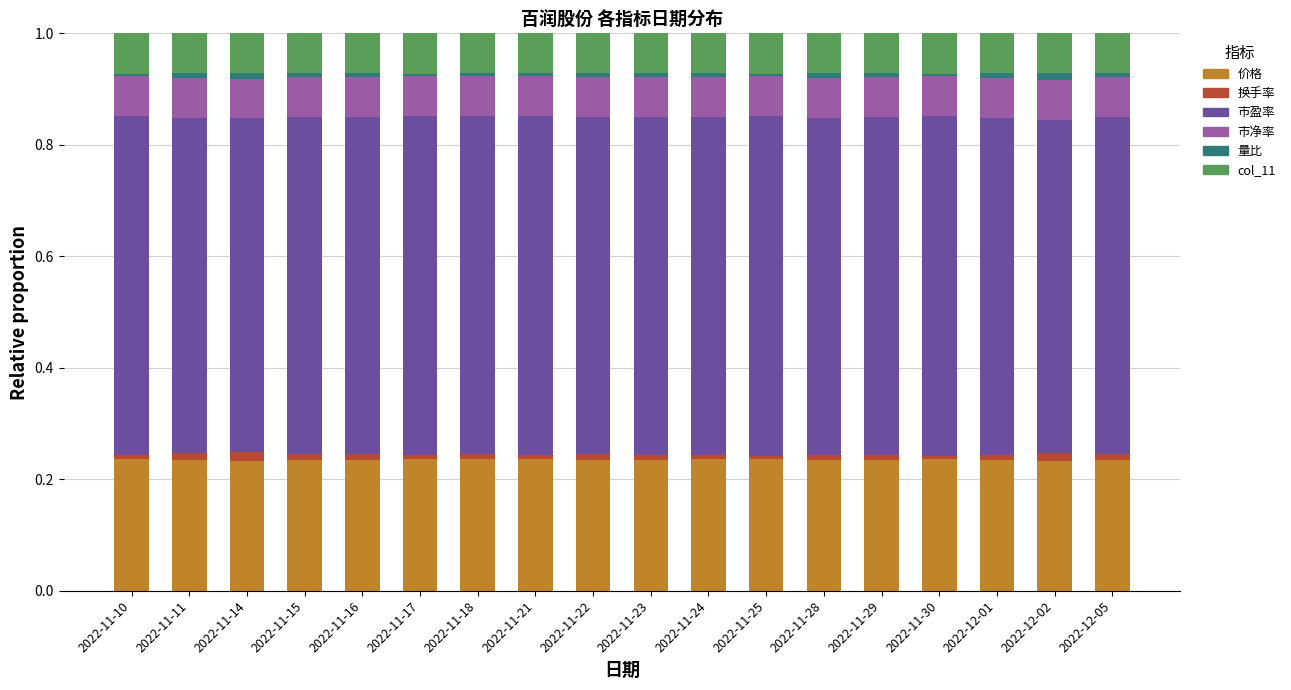

True or false: 价格 has a value of 0.1 at 2022-11-29.

False